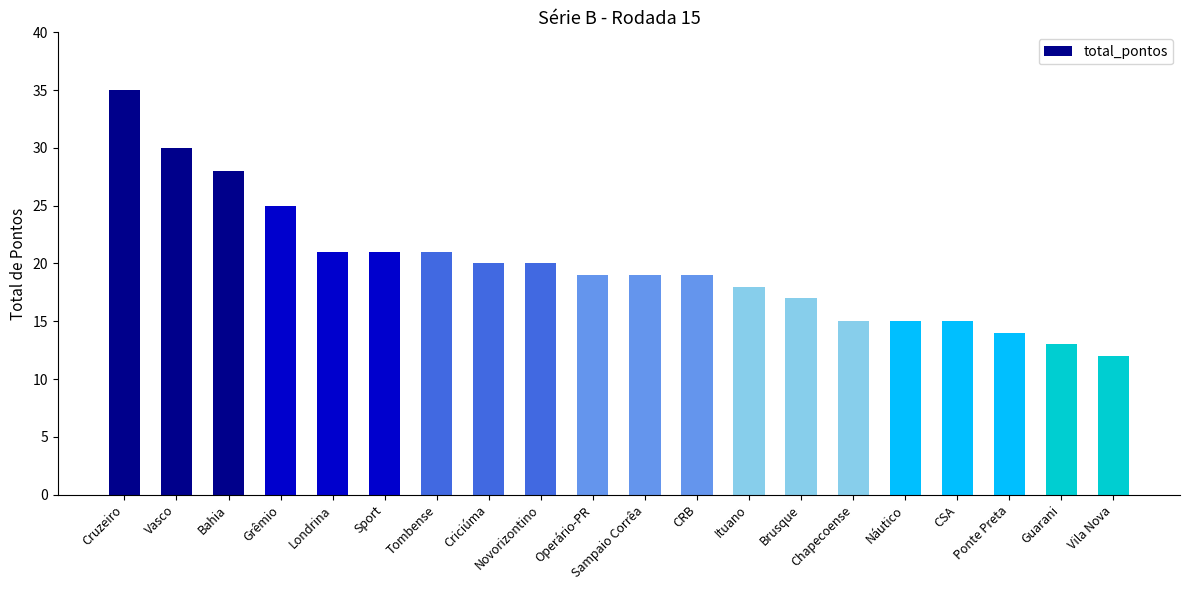

Which label corresponds to the smallest value in the chart?

Vila Nova